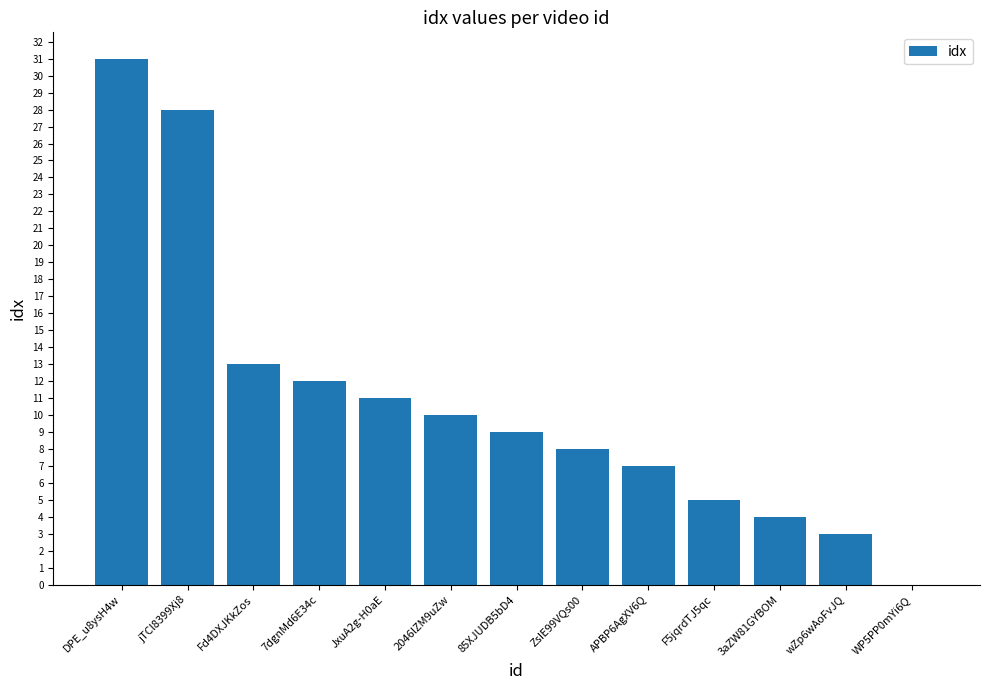

At which category does the chart reach its peak across all series?

DPE_u8ysH4w